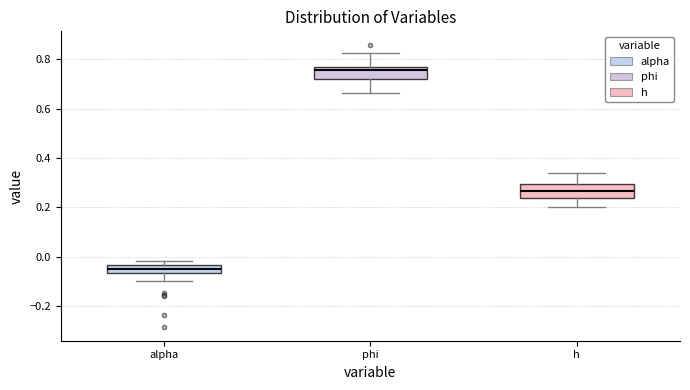

Where does the upper whisker of the box for h end on the y-axis? The values are not printed on the chart, so give them approximately, as read against the axis.

0.34